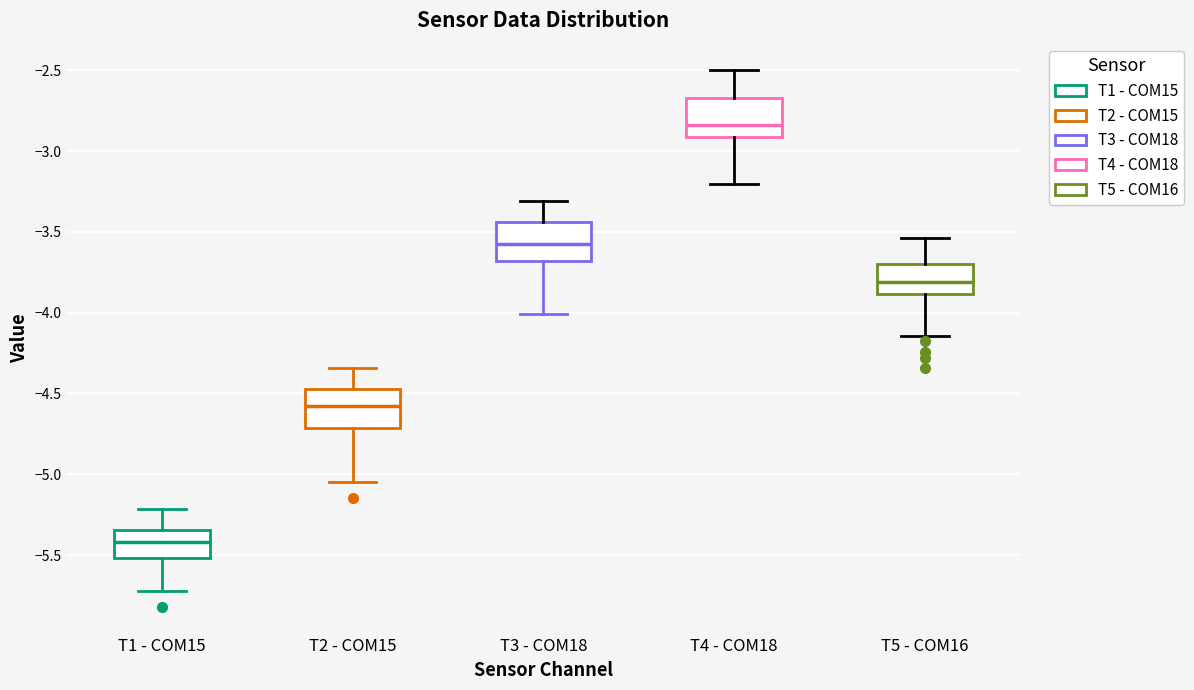

Which box's median line is the highest?

T4 - COM18